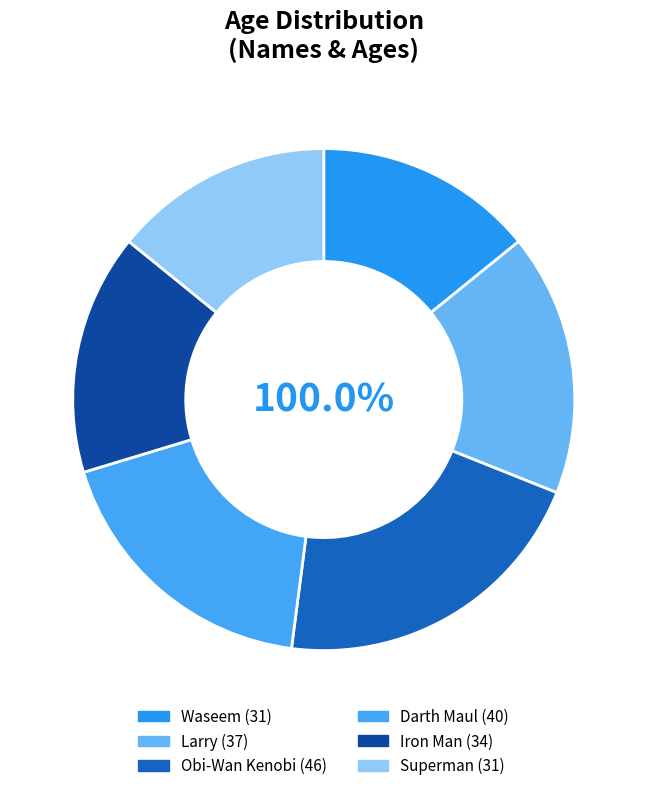

Rank the categories by value from lowest to highest.

Waseem, Superman, Iron Man, Larry, Darth Maul, Obi-Wan Kenobi